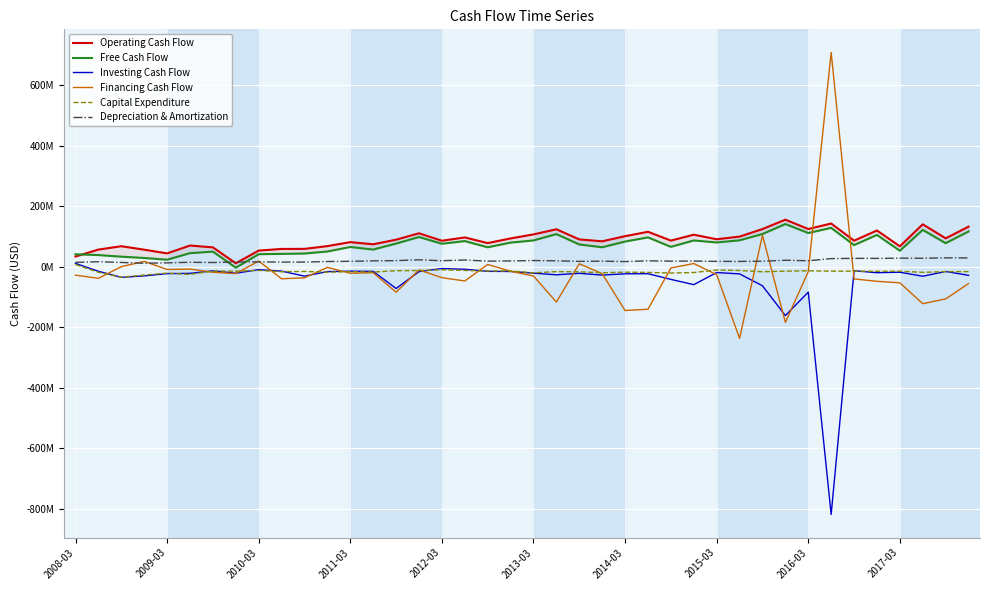

Is it true that Depreciation & Amortization equals 8266752 at 2010-03?

False